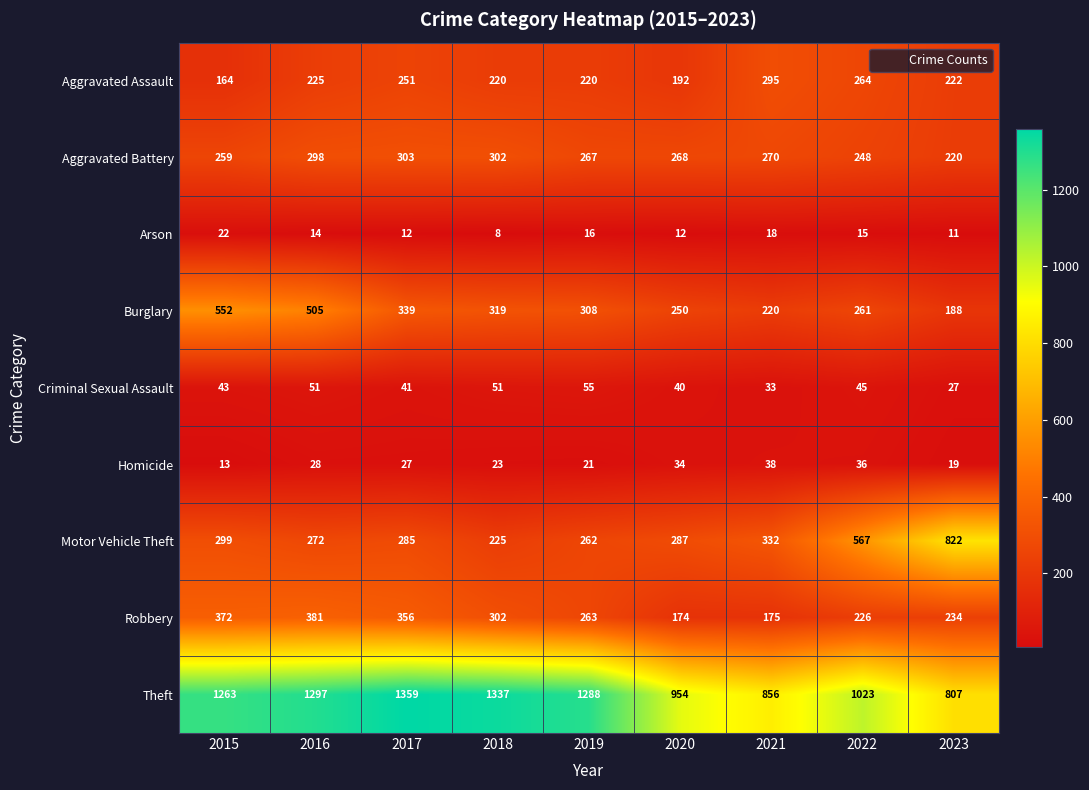

At which category is the sum across all series the highest?

2016